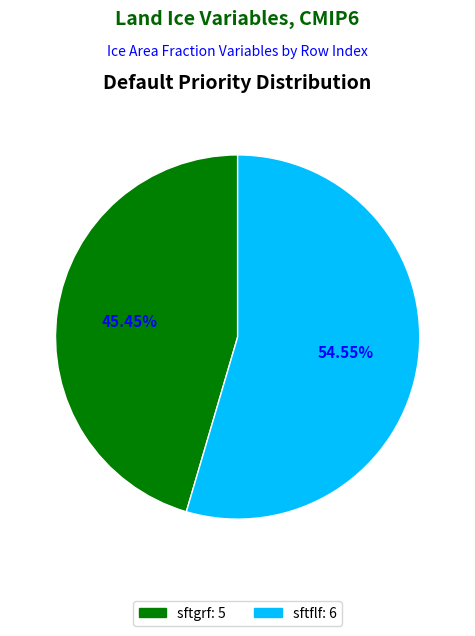

Does any single category account for the majority?

Yes